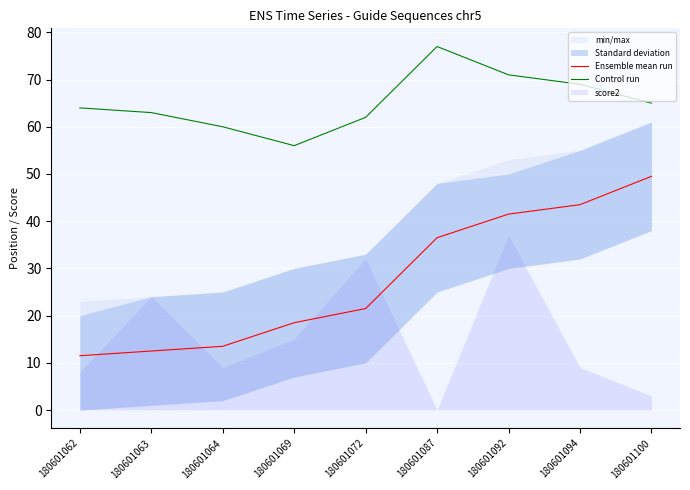

Is the value of Control run at 180601072 greater than the value of Ensemble mean run at 180601064?

Yes